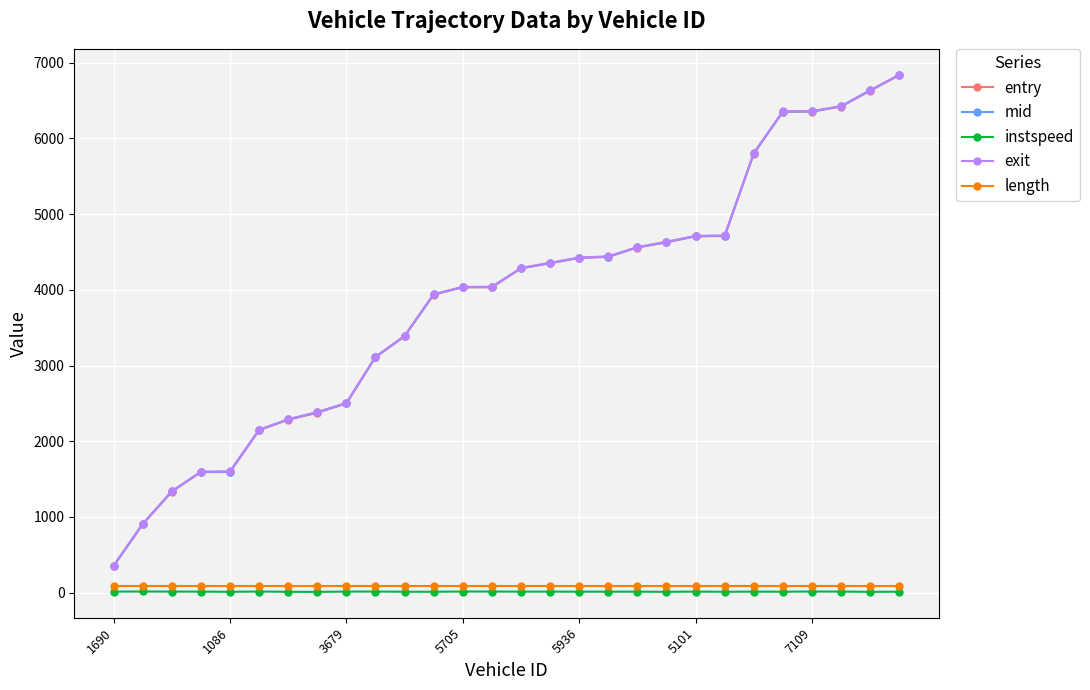

True or false: mid and exit intersect in this chart.

False